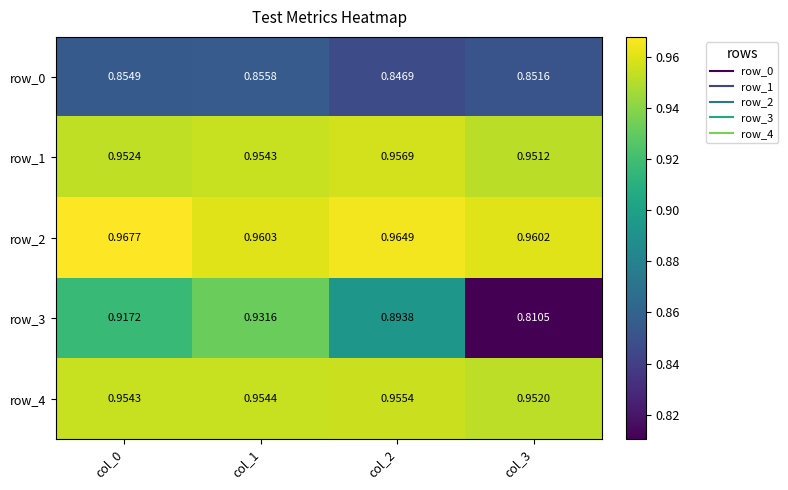

At which label does row_1 reach its peak?

col_2